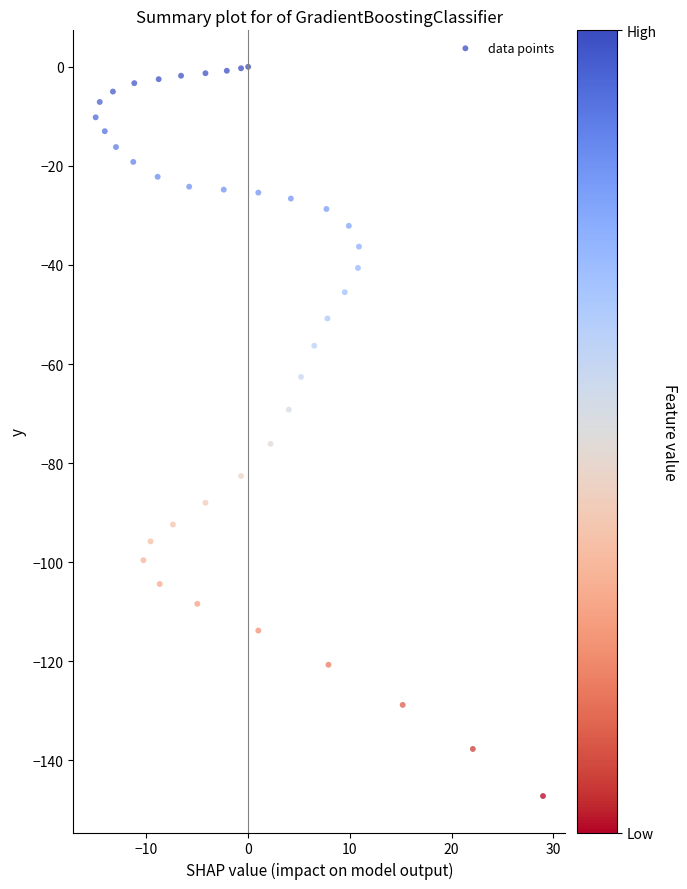

What is the range of X values (max minus min)?

44.0